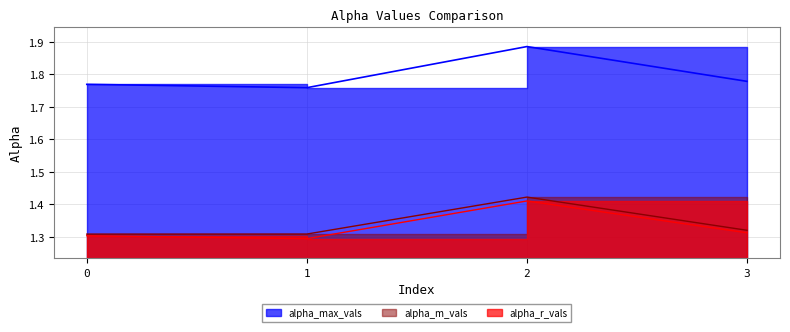

Which series has the largest total across all categories?

alpha_max_vals